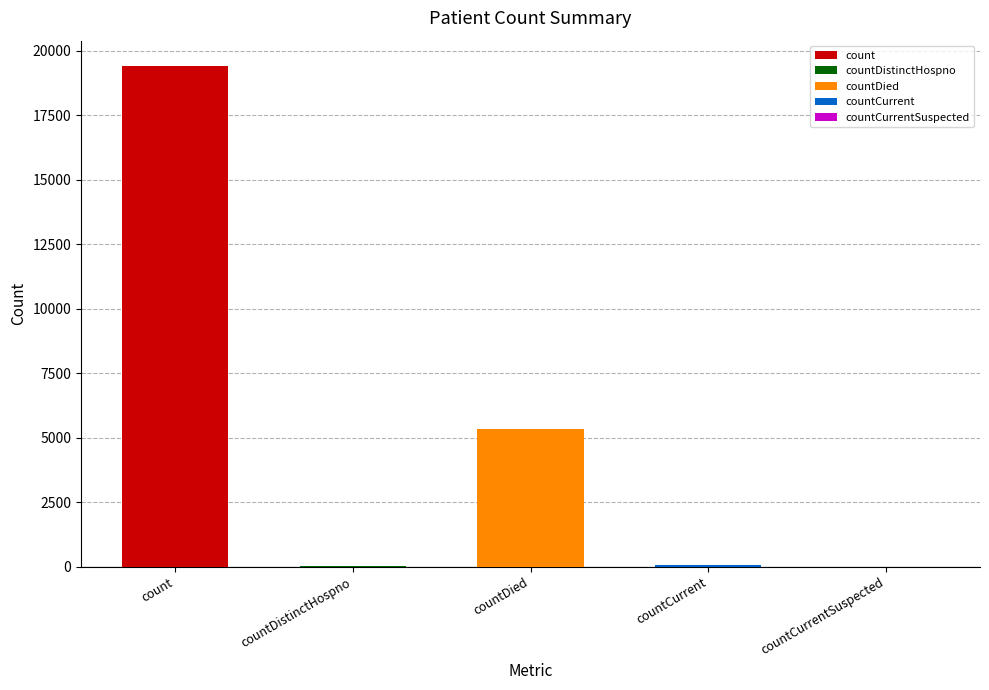

Does the chart contain stacked bars?

No